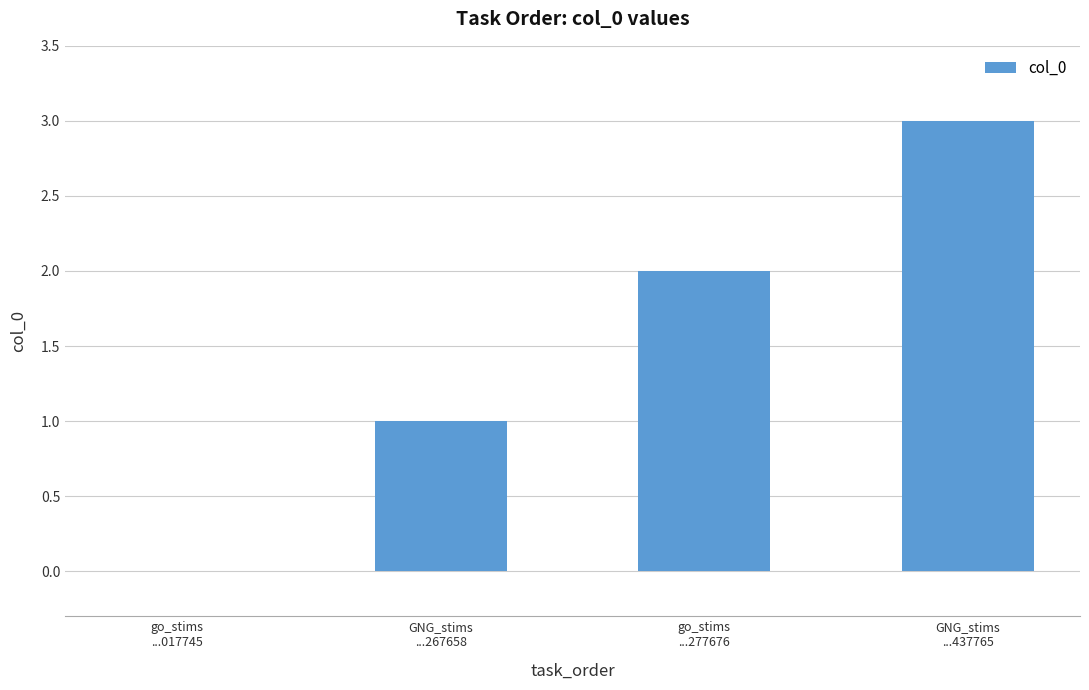

Reading left to right, what are all the values shown in this chart?

go_stims
...017745=0	GNG_stims
...267658=1	go_stims
...277676=2	GNG_stims
...437765=3